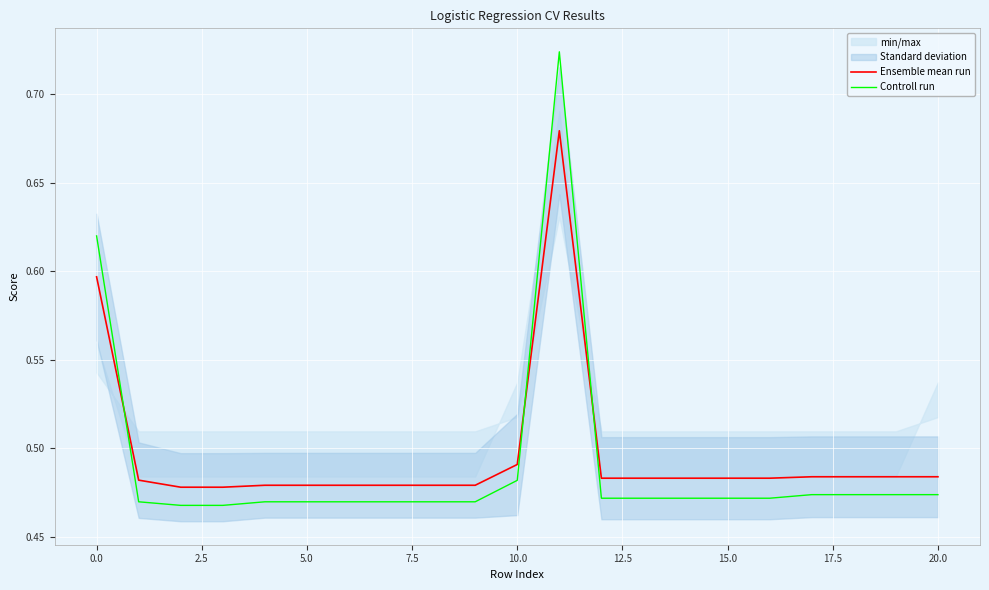

What is the value of the Ensemble mean run point at the 1st from the left?

0.6